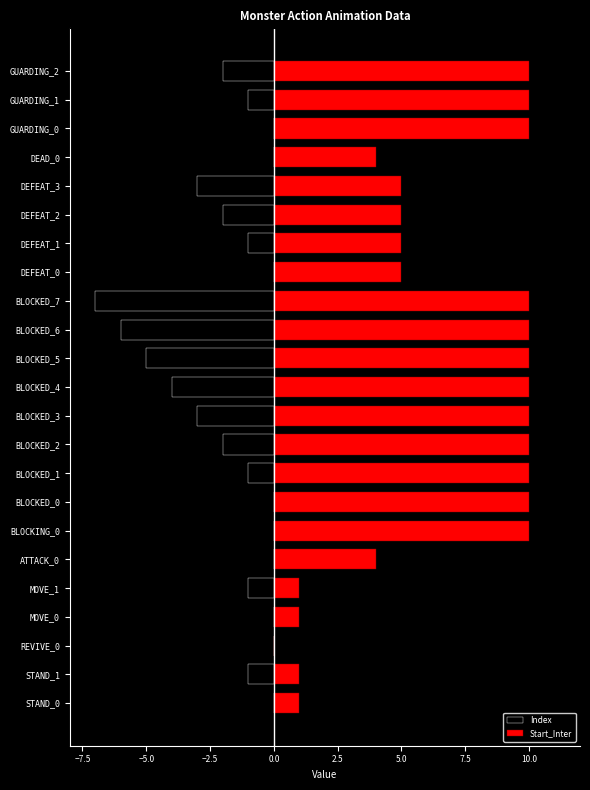

What is the maximum value shown in the chart?

10